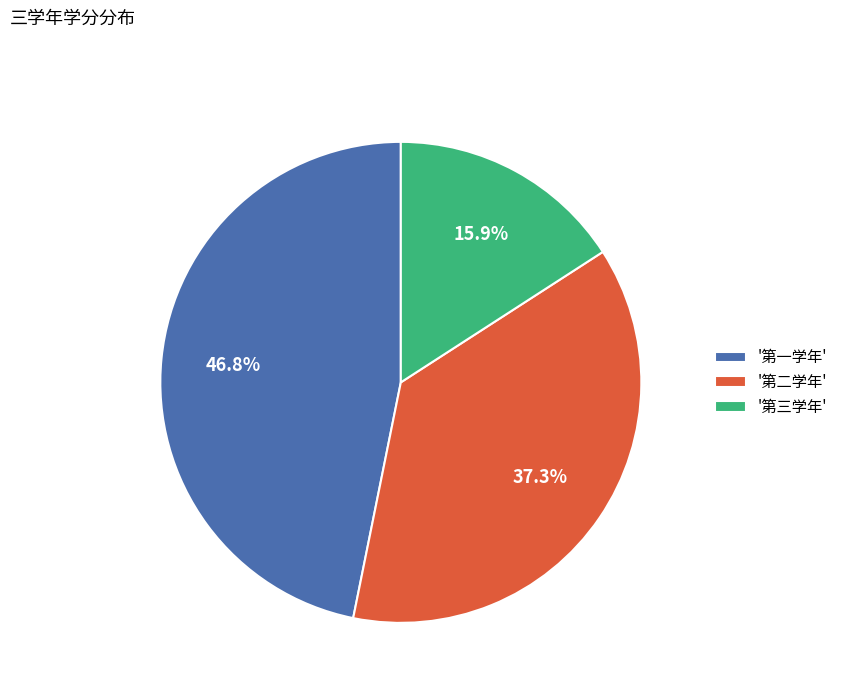

Which slice is the largest?

'第一学年'